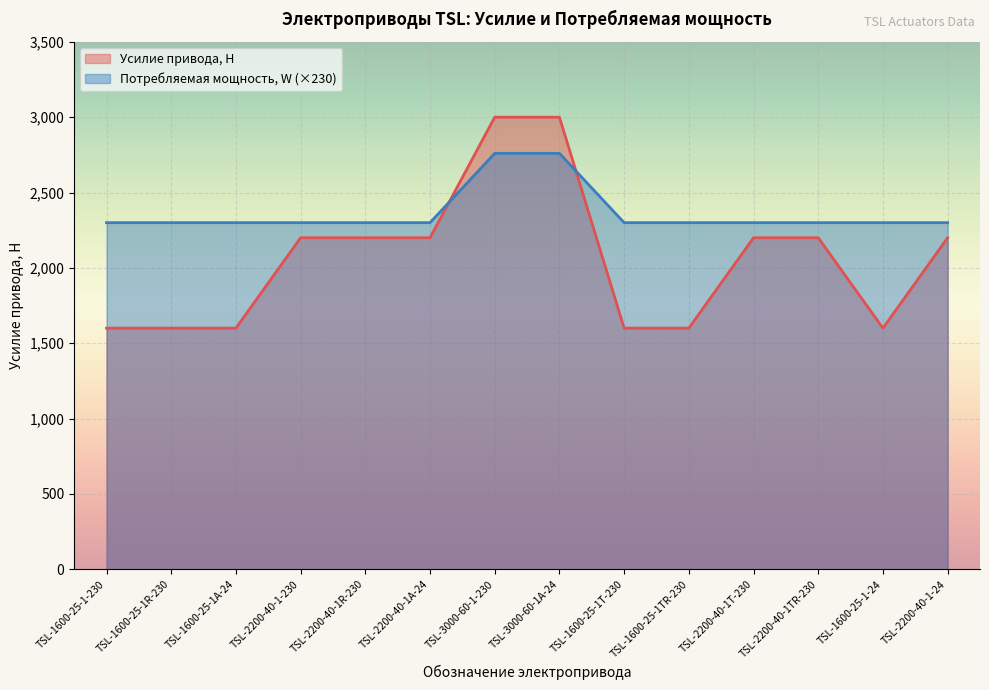

What is the average value of the Потребляемая мощность, W series?

2366